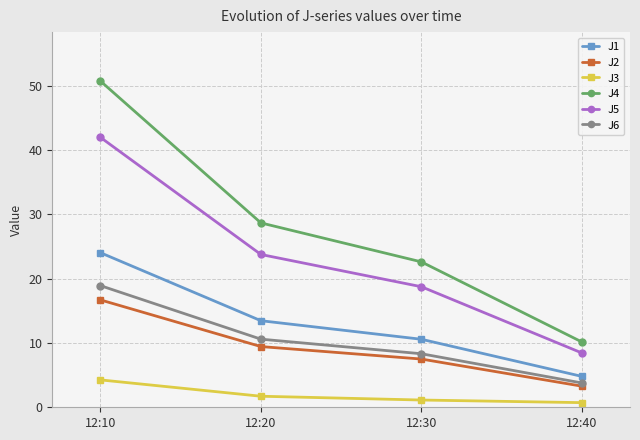

What is the highest value of the J4 series?

50.7